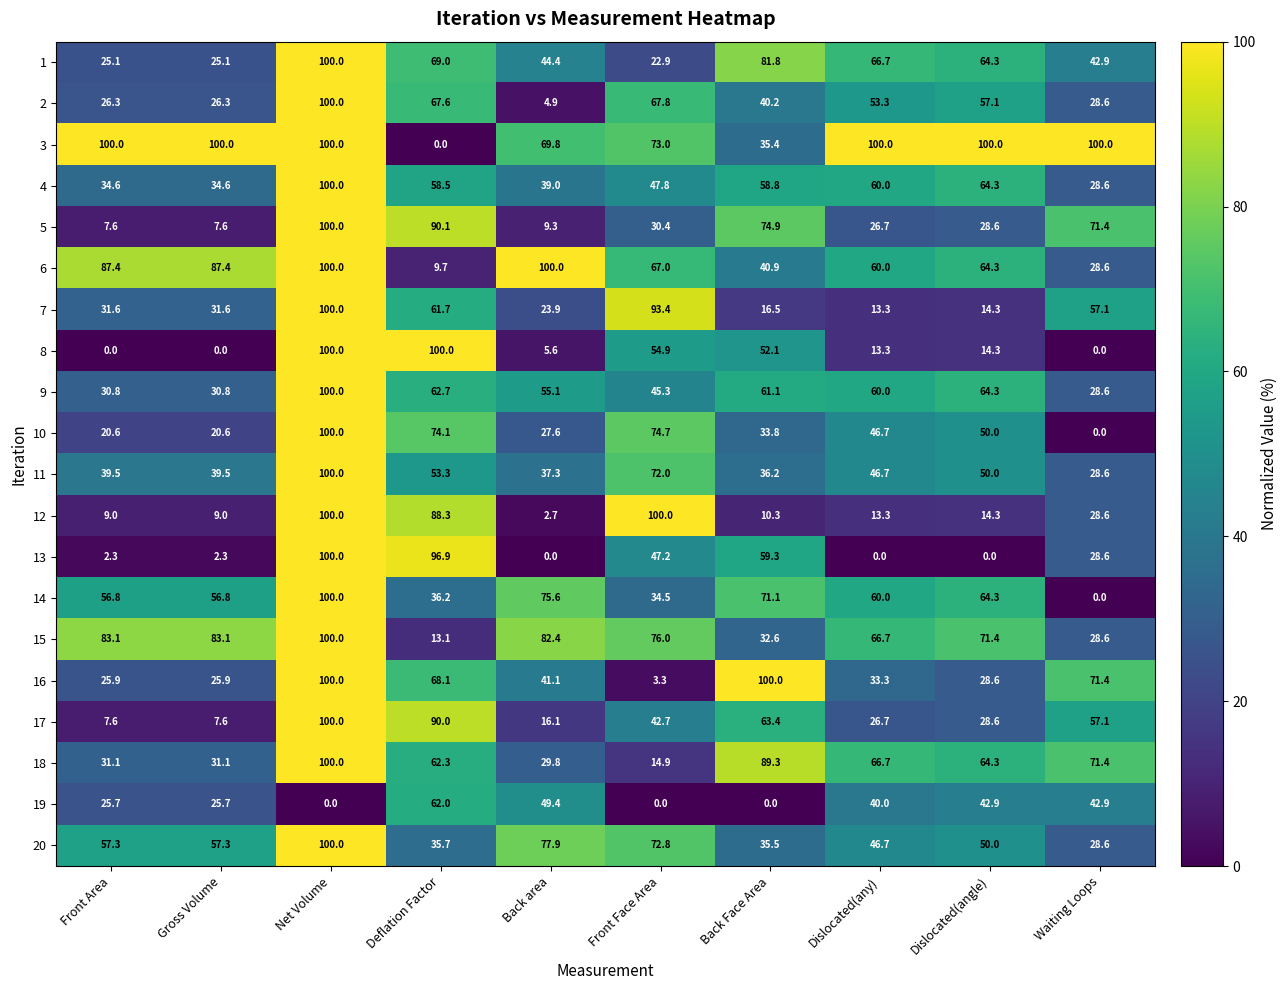

What is the difference between the maximum and minimum values in the 8 series?

100.0